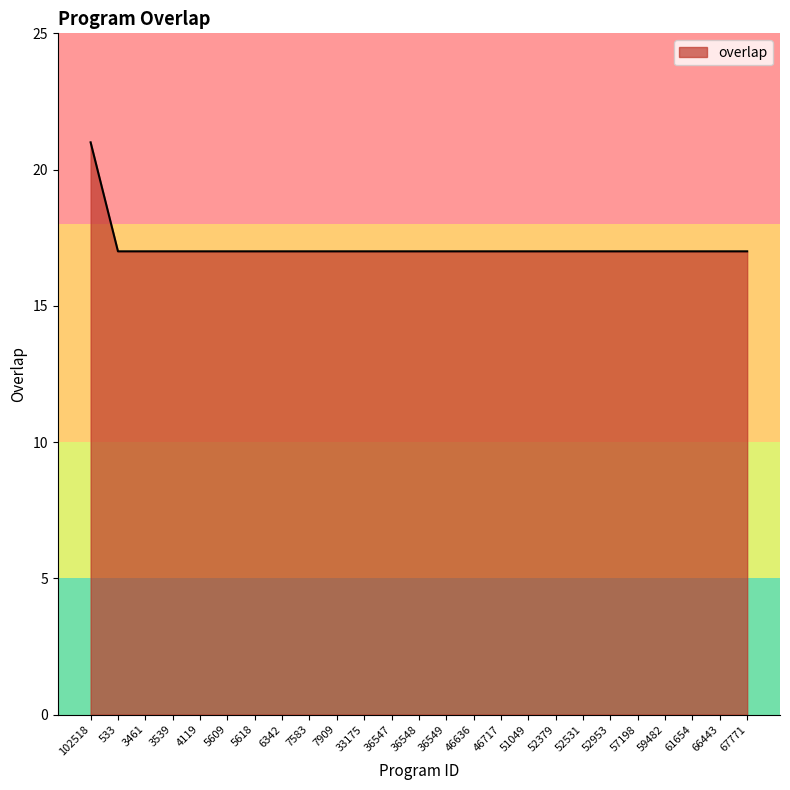

What position from the left is 52531?

19